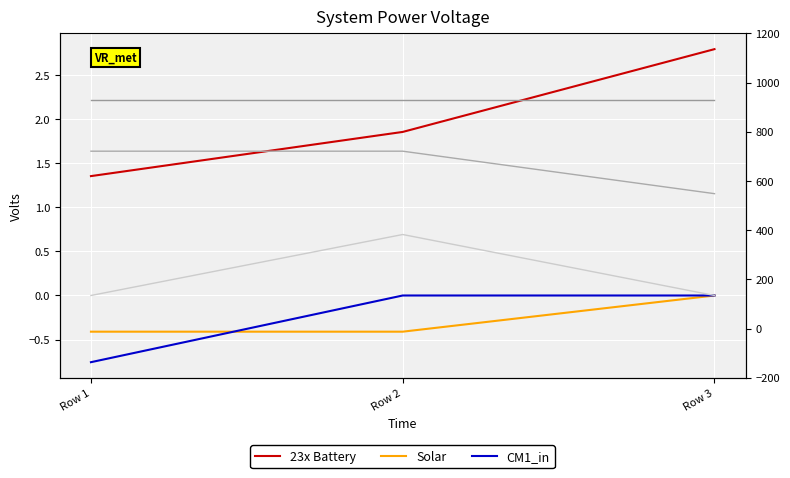

The CM1_in series shows -0.8 at Row 1. True or false?

True